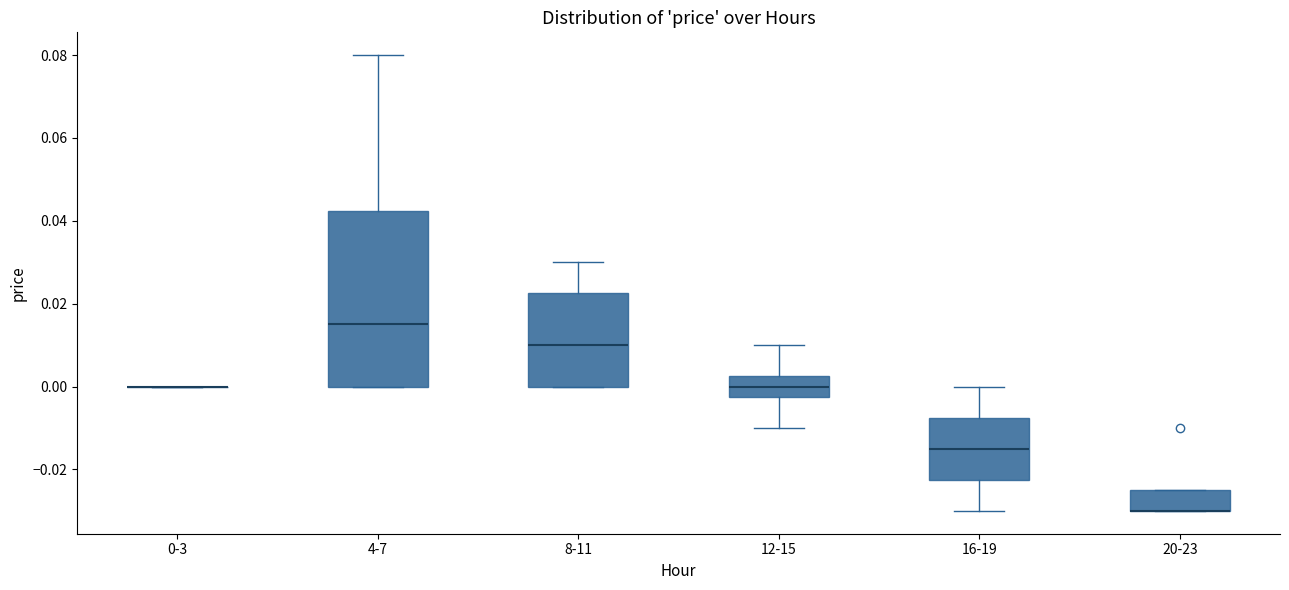

Comparing the boxes themselves (not the whiskers), which one is the tallest?

4-7